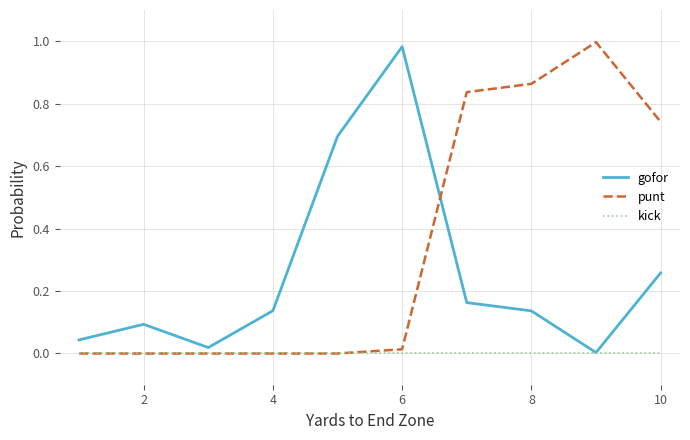

Which series has the largest total across all categories?

punt